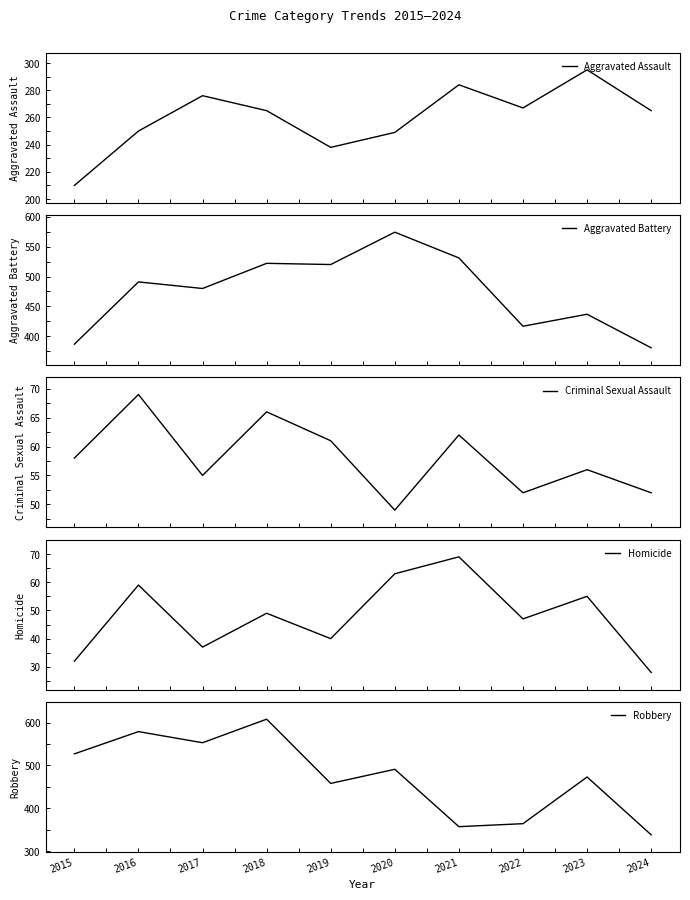

Rank the series at 2016 from highest to lowest value.

Robbery, Aggravated Battery, Aggravated Assault, Criminal Sexual Assault, Homicide